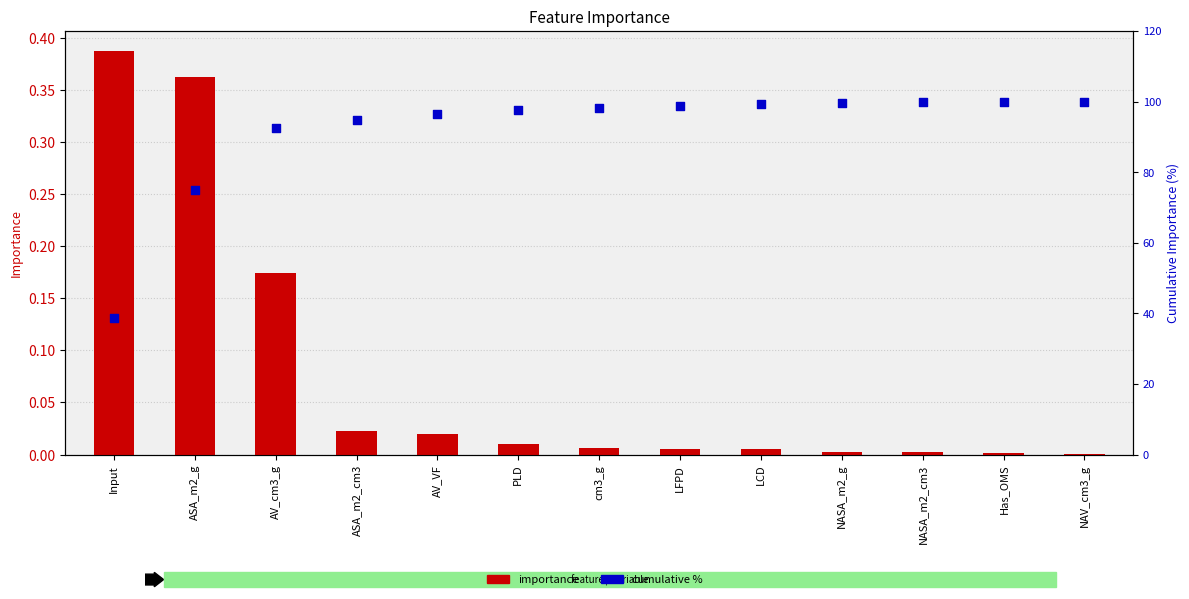

What is the total value across all series at LFPD?

98.8